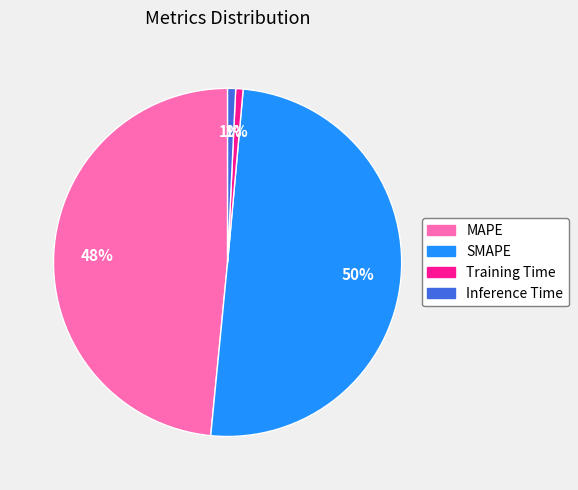

Is it true that Inference Time is 11% of the pie?

False